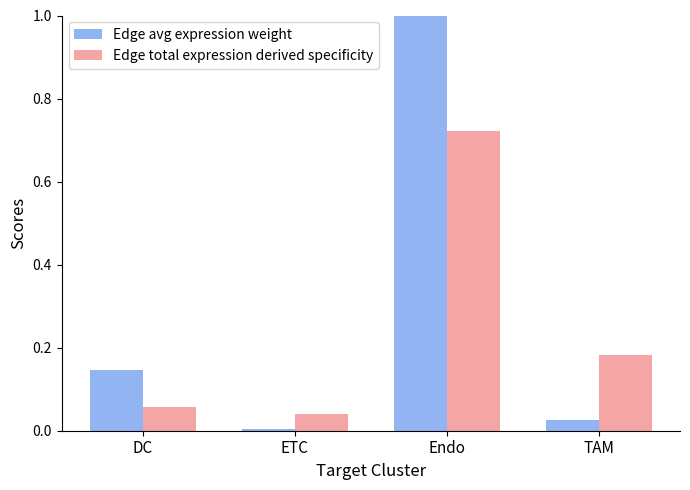

What is the label of the 2nd bar from the right?

Endo